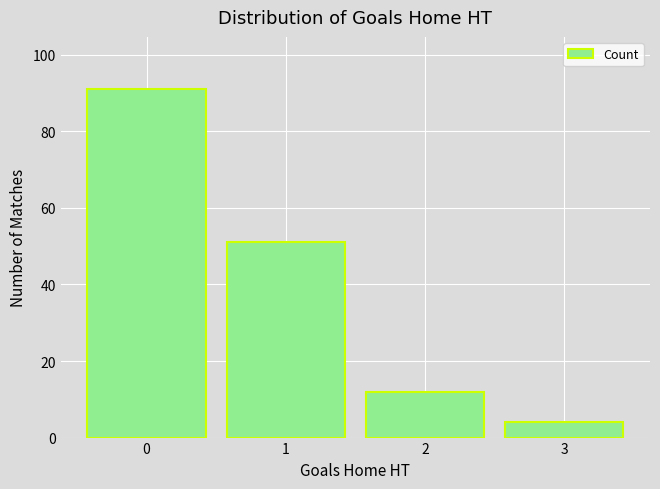

Reading left to right, list all the values displayed in this chart.

0=91	1=51	2=12	3=4